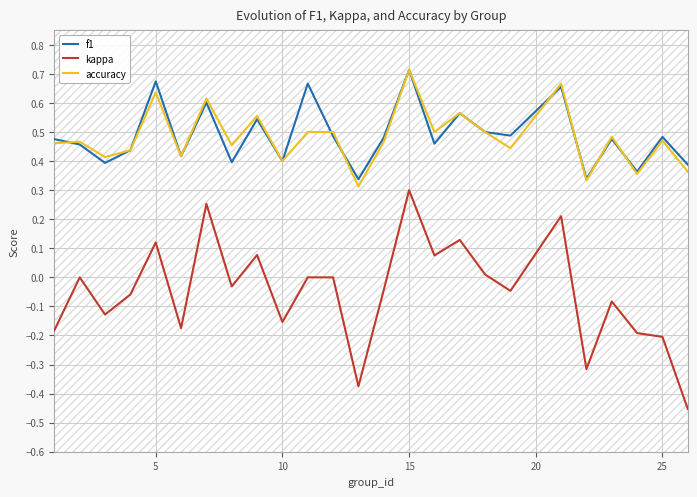

Count the number of data series in this chart.

3